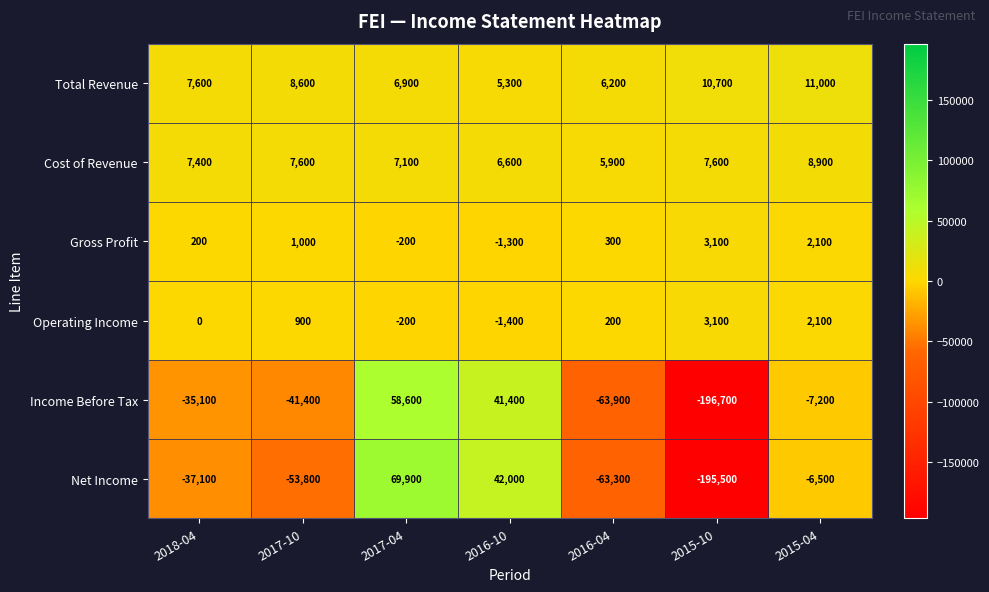

What value does the Total Revenue series have at 2018-04, to the nearest 100?

7600